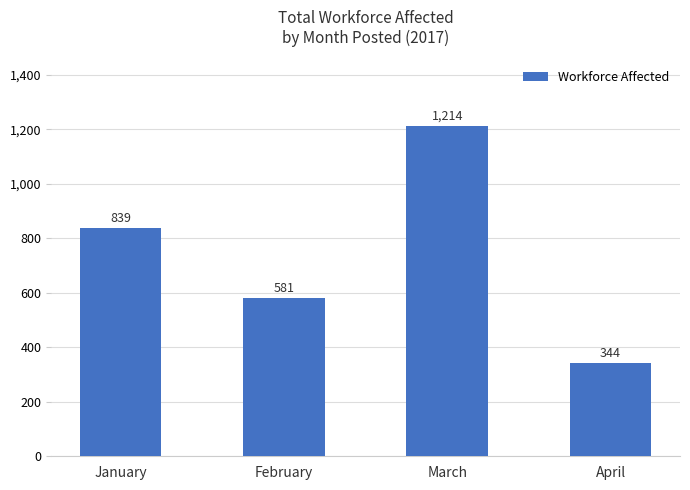

At which category does the chart reach its peak across all series?

March